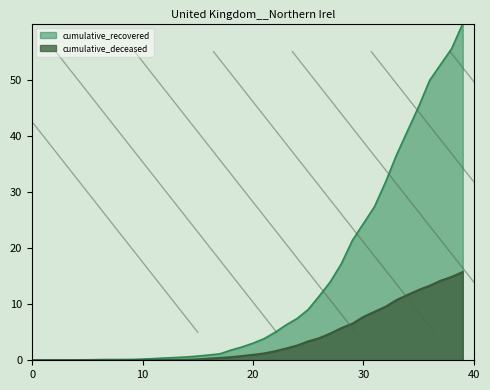

Which series has the largest total across all categories?

cumulative_recovered